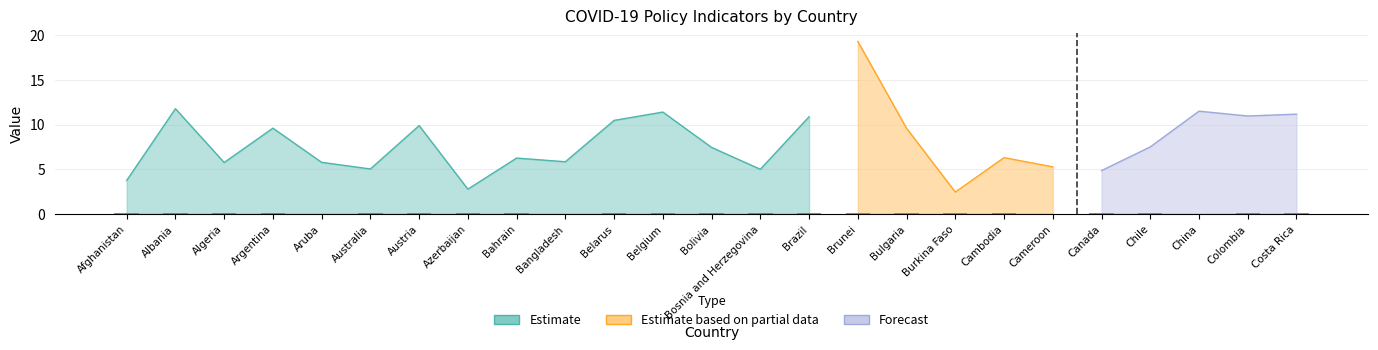

What is the label of the 1st bar from the left?

Afghanistan